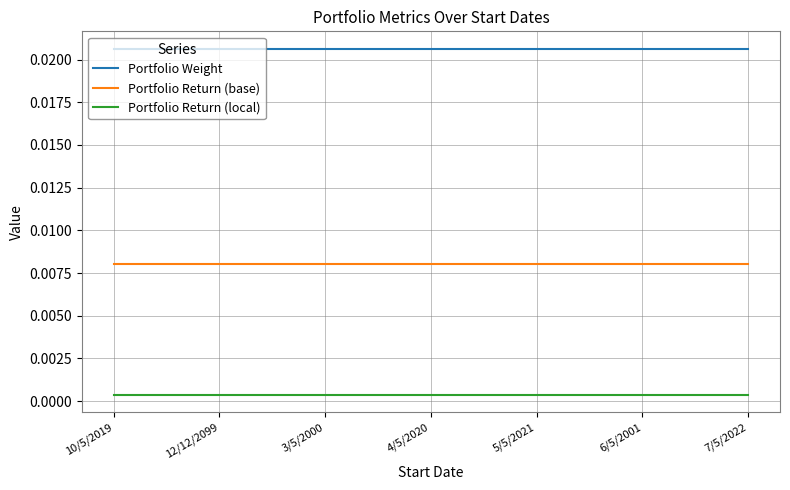

Rank the series by their average value, from lowest to highest.

Portfolio Return (local), Portfolio Return (base), Portfolio Weight